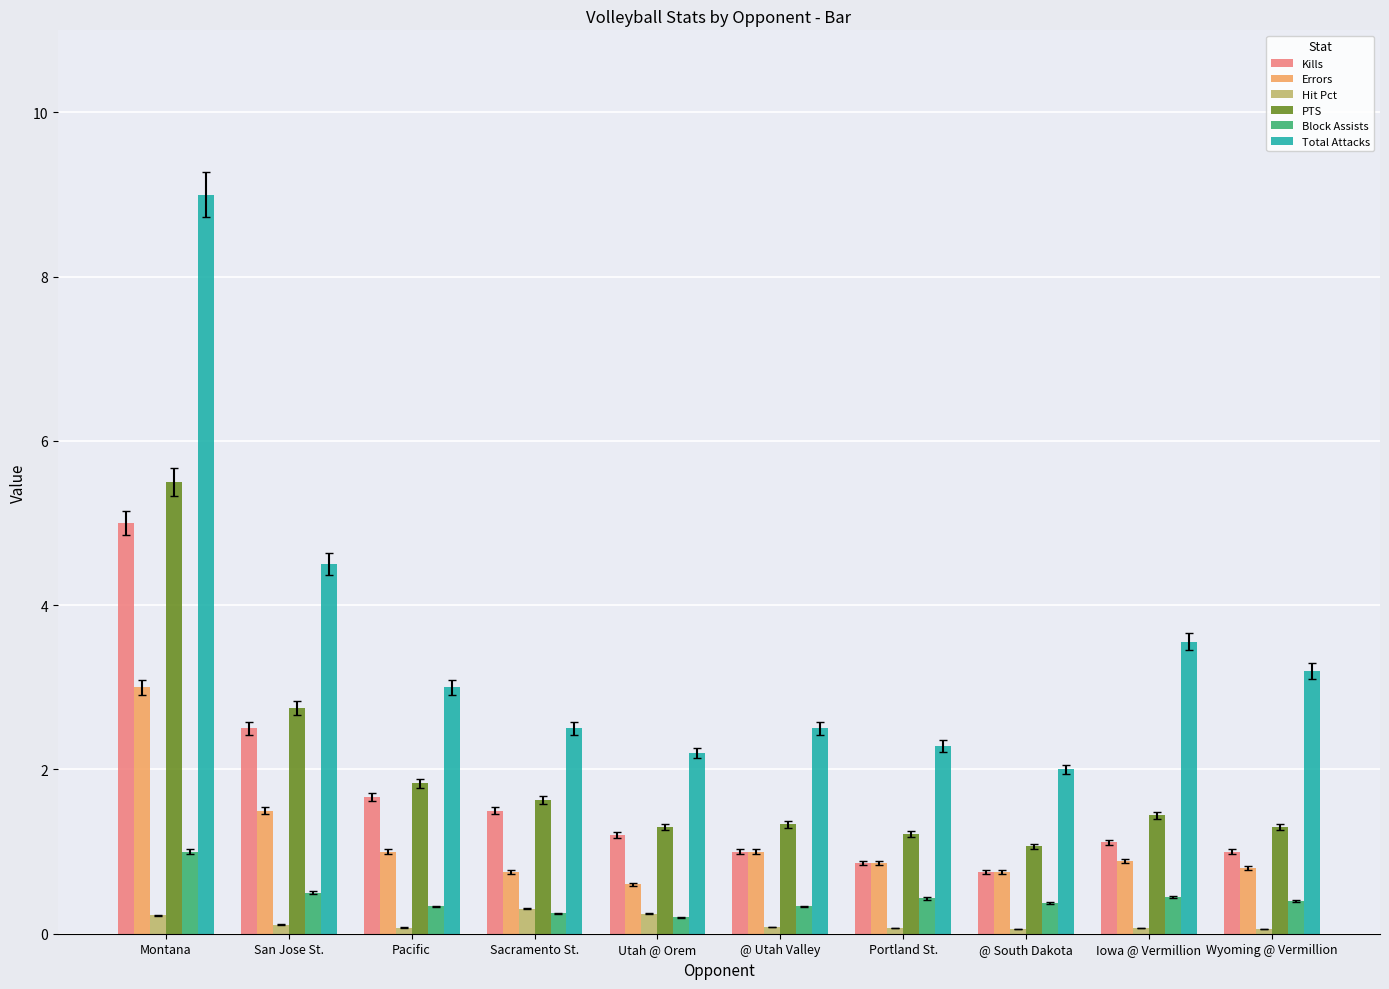

Does the chart contain stacked bars?

No